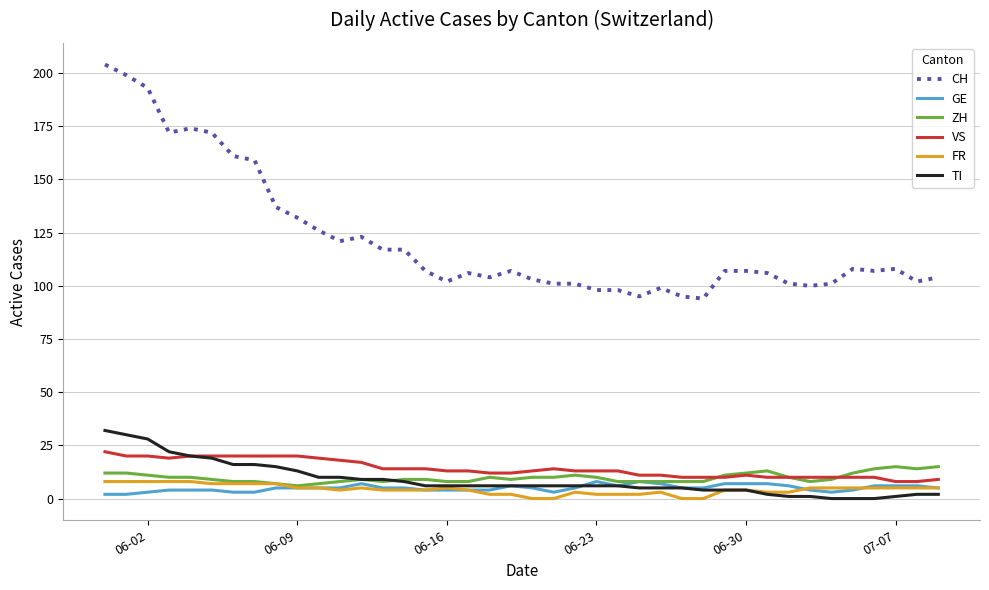

Count the number of data series in this chart.

6